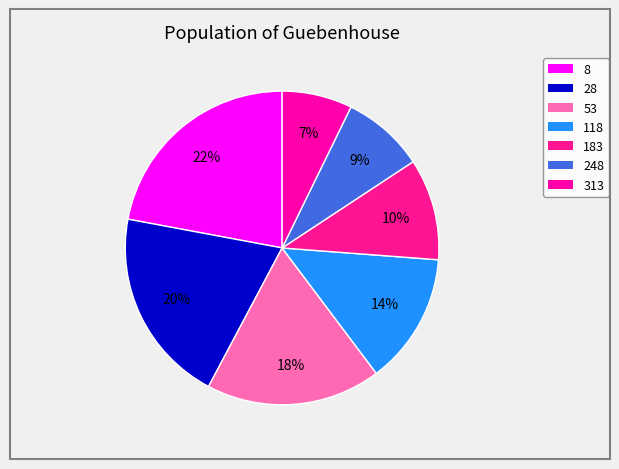

To the nearest percent, what is the average slice percentage?

14%